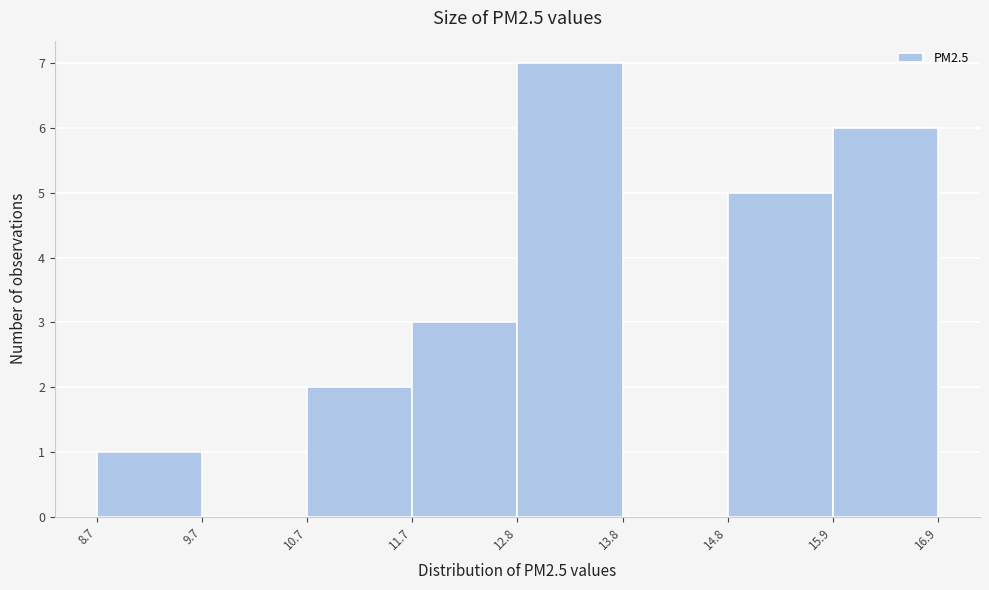

Which range on the x-axis has the tallest bar?

12.8 to 13.8